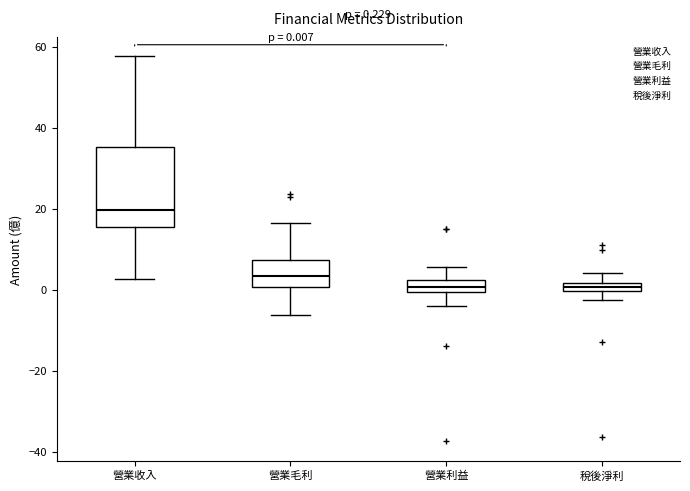

Which box has the highest median line?

營業收入